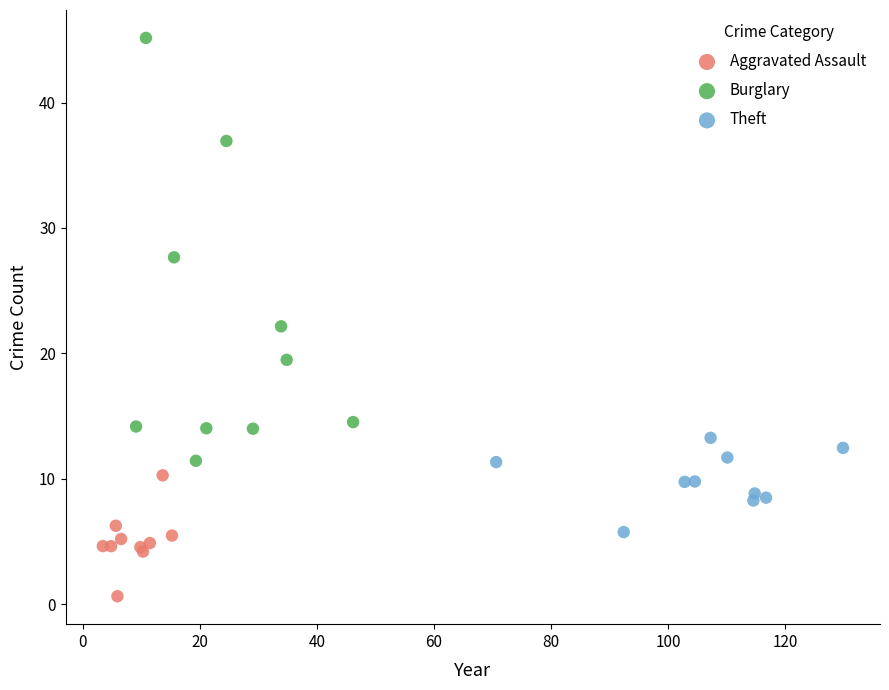

What are all the series names shown in the legend?

Aggravated Assault, Burglary, Theft